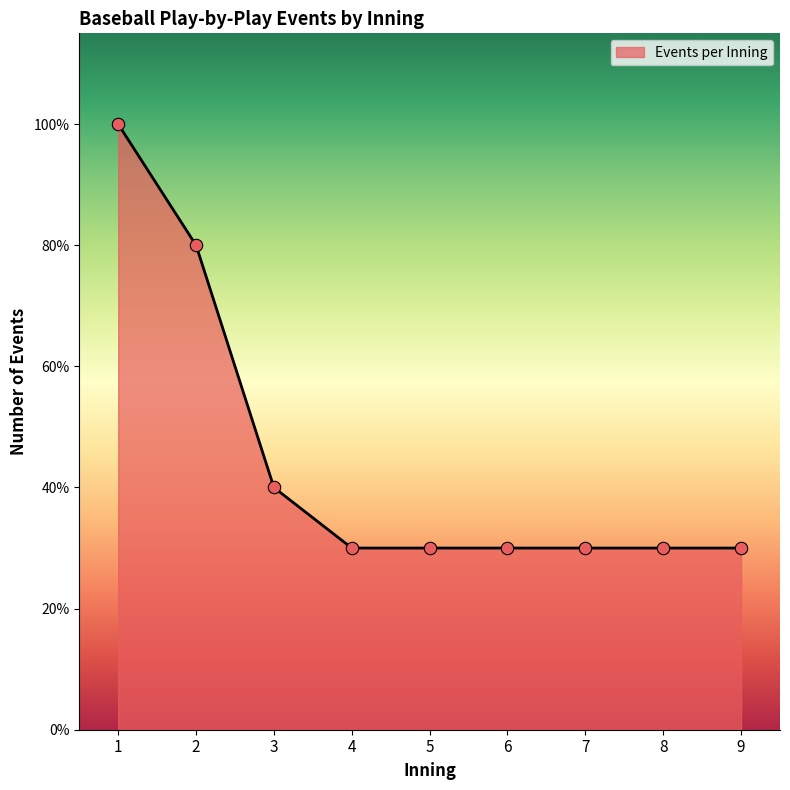

Which has a higher value, 7 or 9?

7